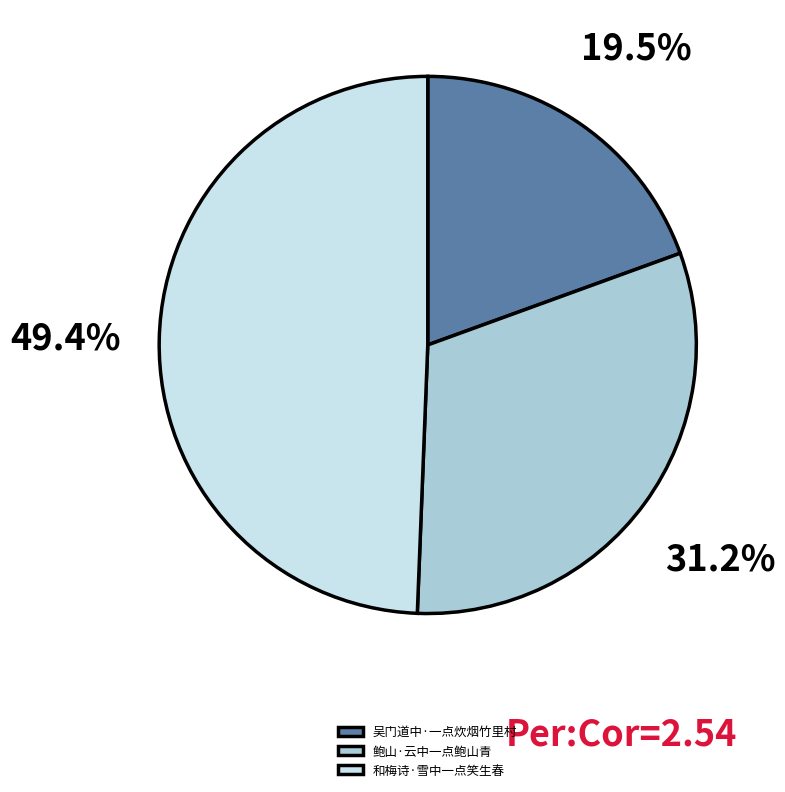

How many segments does this pie chart have?

3